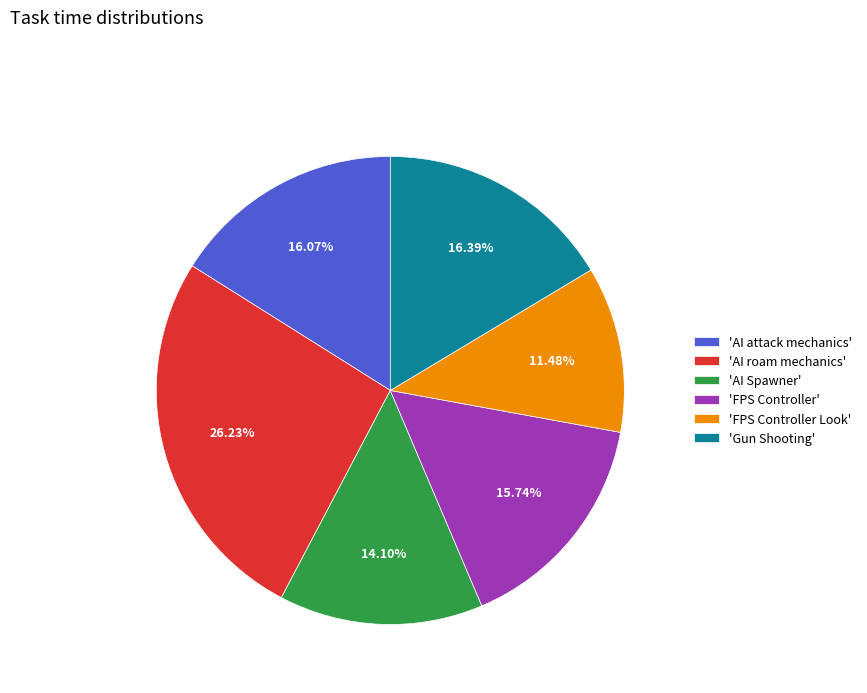

Is there a majority slice in this chart?

No